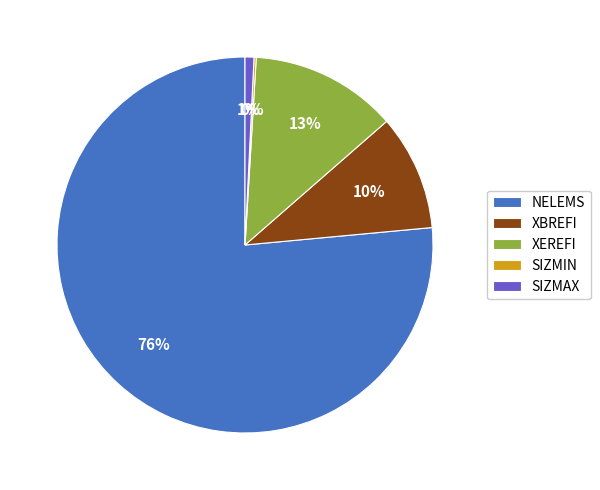

To the nearest percent, what is the average slice percentage?

20%